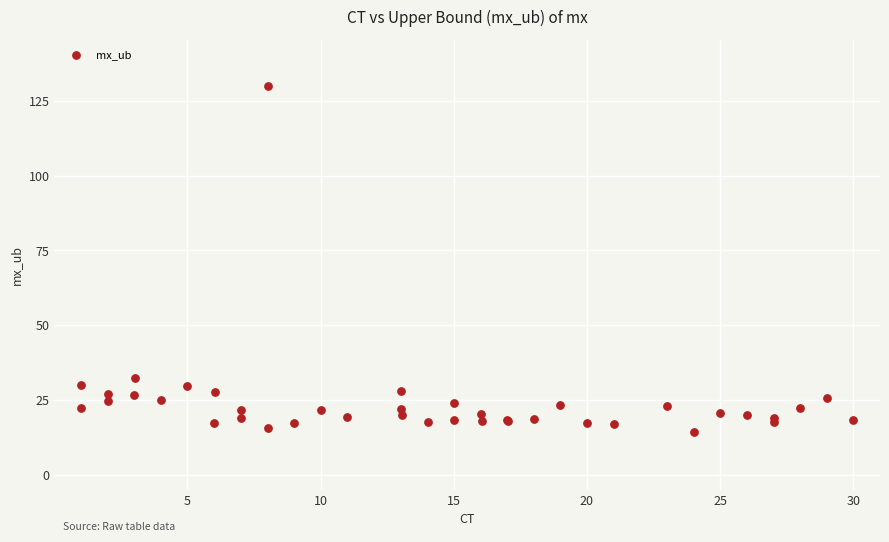

What Y value in the scatter plot is closest to 72?

32.1